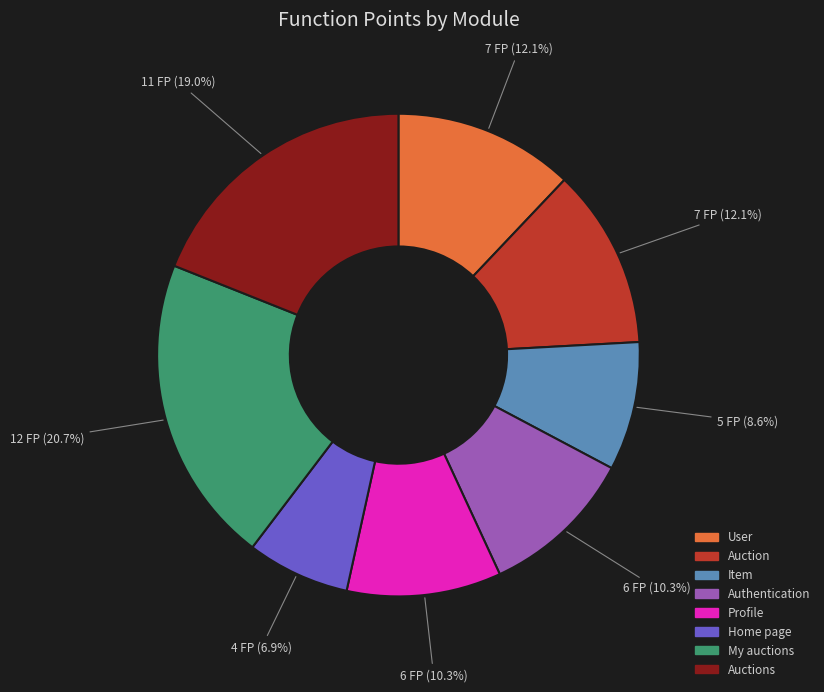

Is there a majority slice in this chart?

No